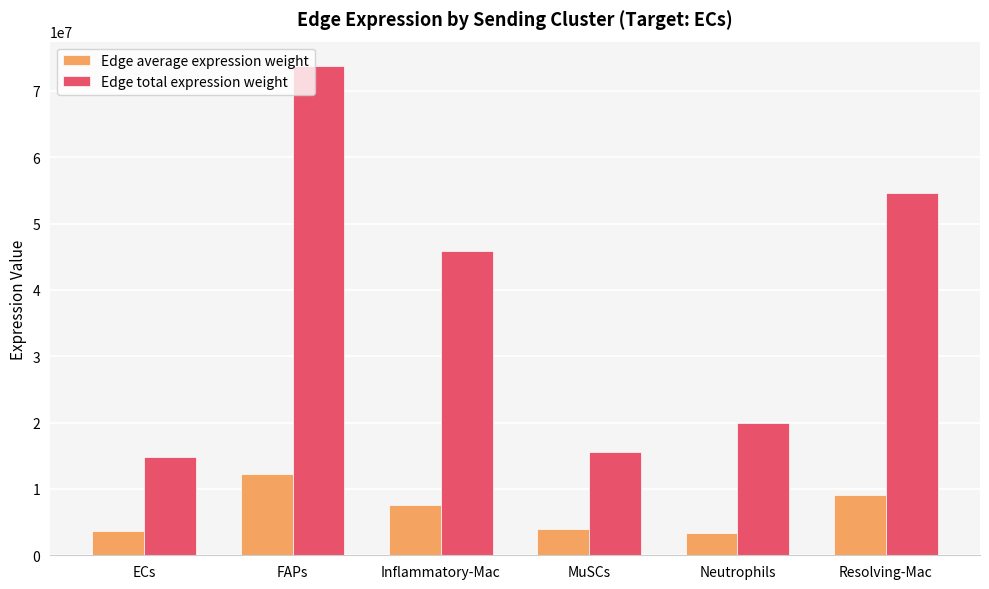

What is the difference between the maximum and second lowest values in the Edge total expression weight series?

58123328.1